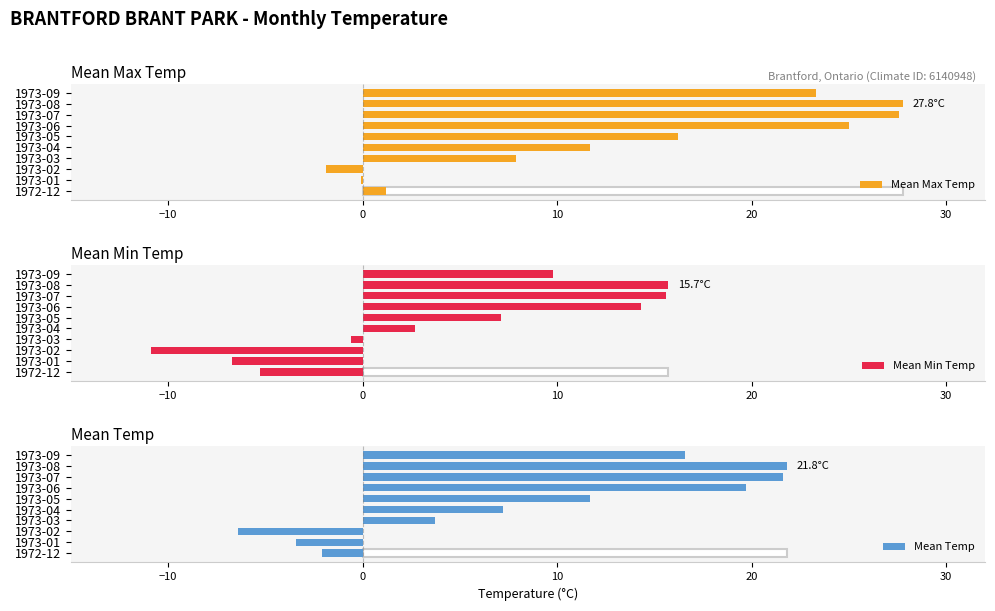

Where is Mean Min Temp nearest to the value 2?

1973-04